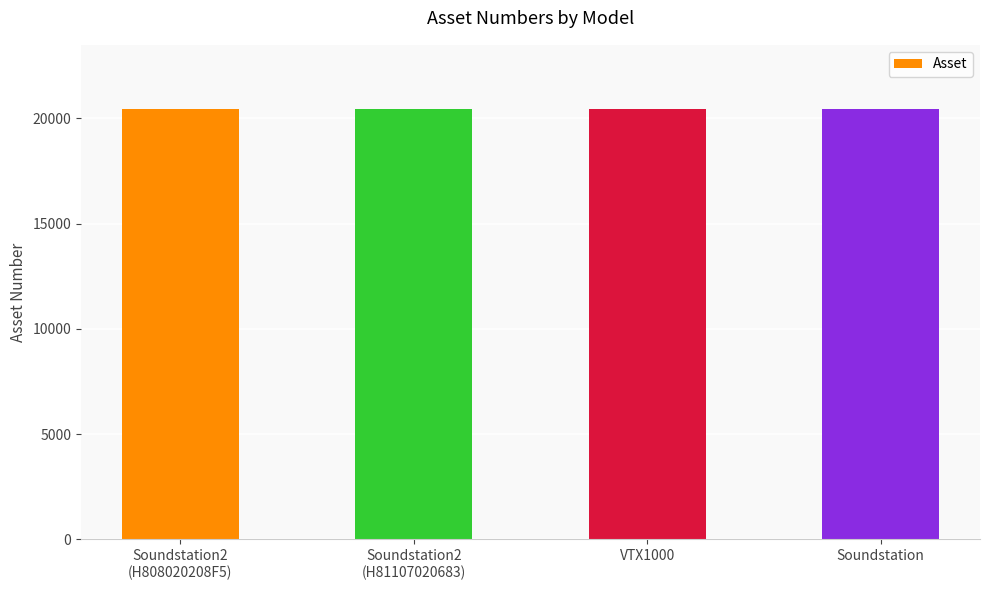

What is the value of the 4th bar from the left?

20426